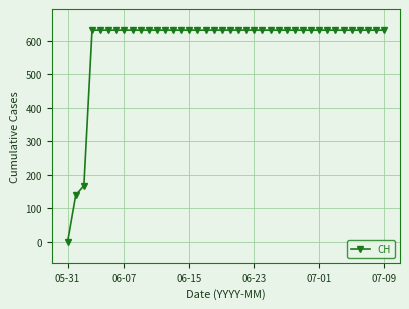

How many values are above zero?

39